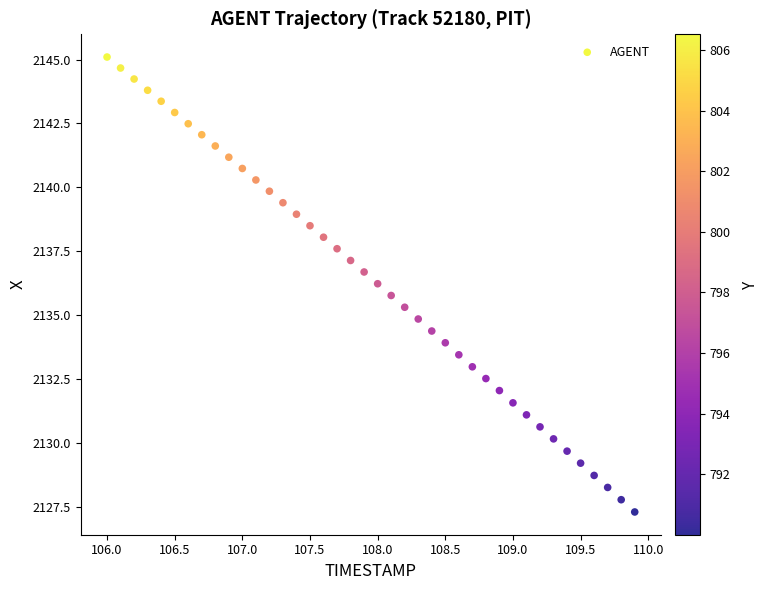

What is the range of Y values (max minus min)?

17.8